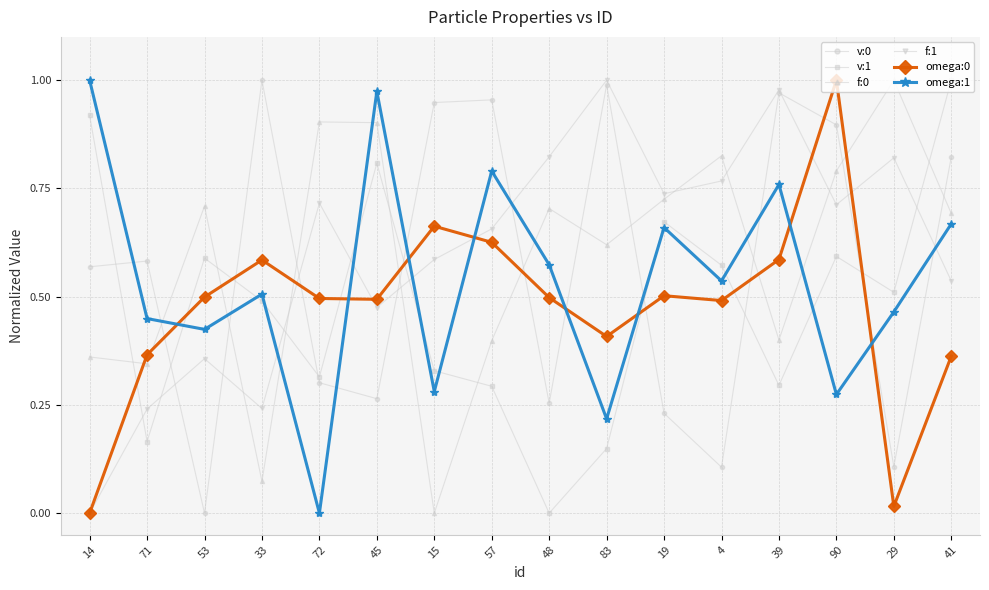

What is the label of the 8th point from the left?

57